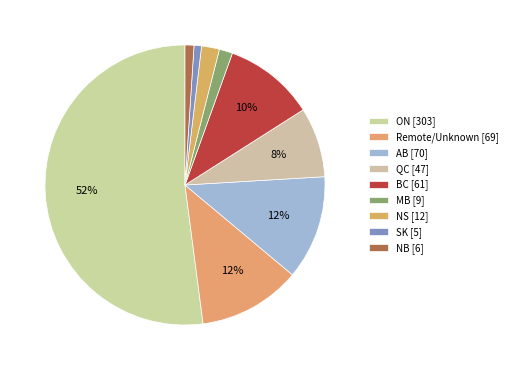

What is the majority slice?

ON [303]